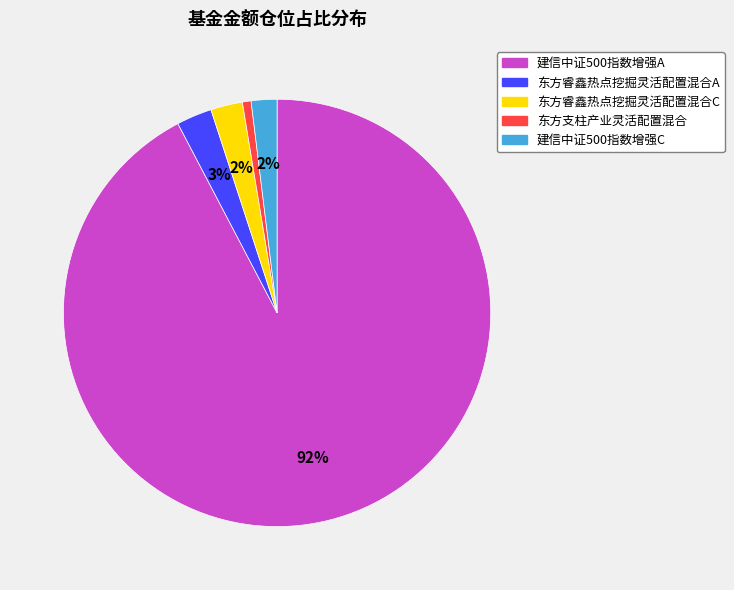

Combined, do 东方睿鑫热点挖掘灵活配置混合A and 东方睿鑫热点挖掘灵活配置混合C account for over 50%?

No